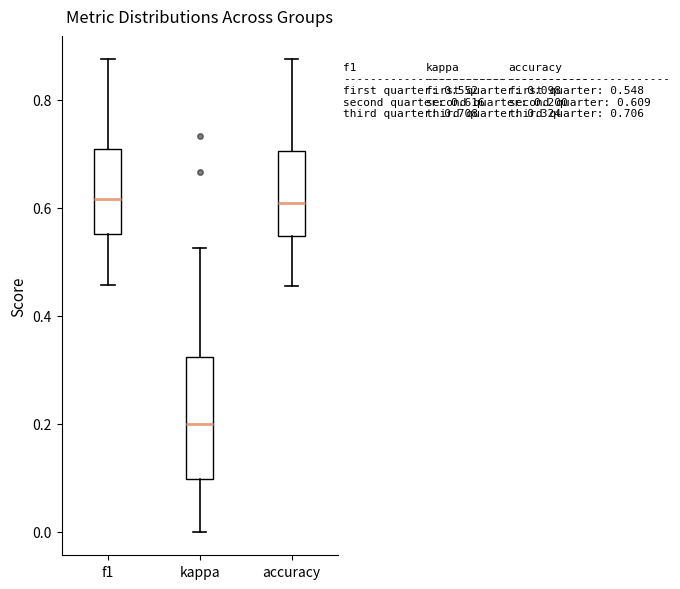

Which box is the tallest, from its lower edge to its upper edge?

kappa